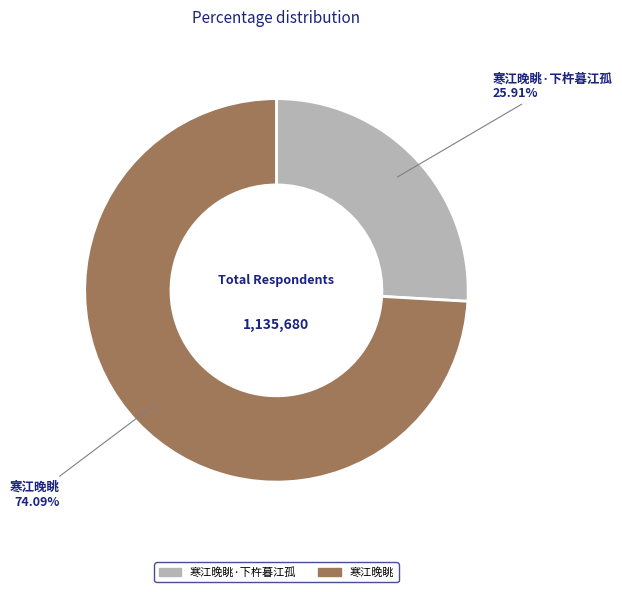

Does any single category account for the majority?

Yes